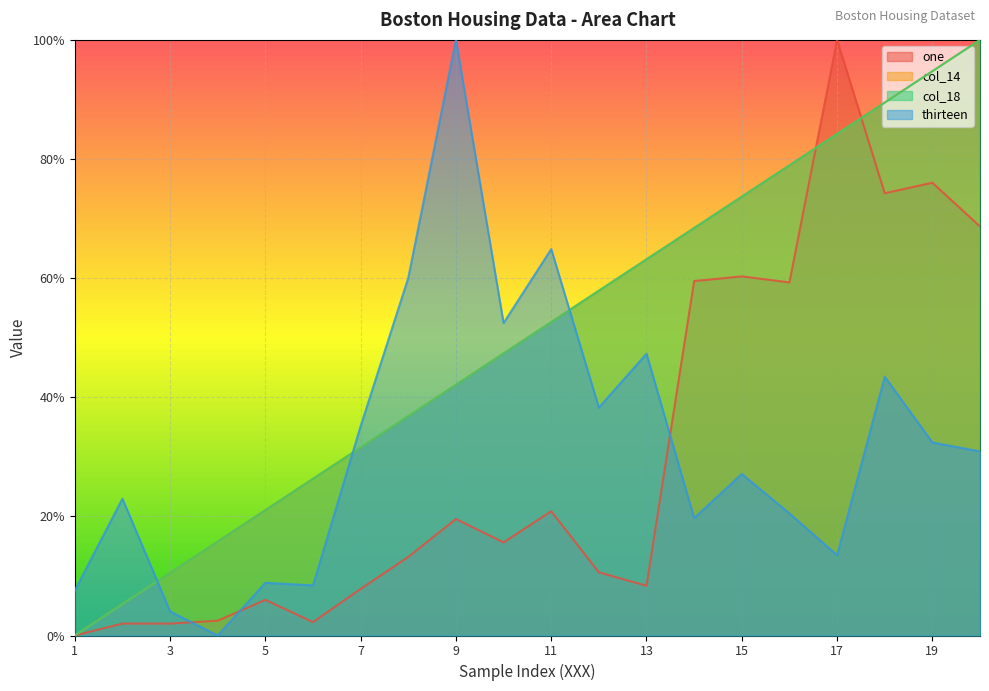

What is the sum of all one values?

6.1